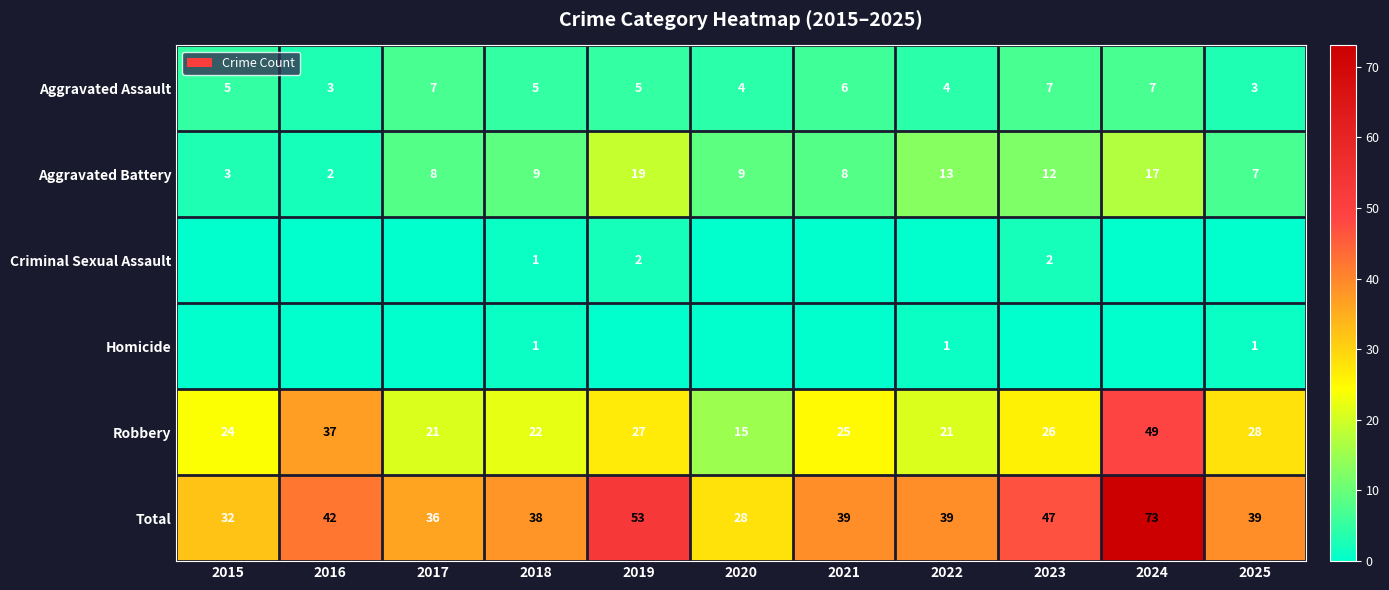

What is the average value of the Aggravated Battery series?

10